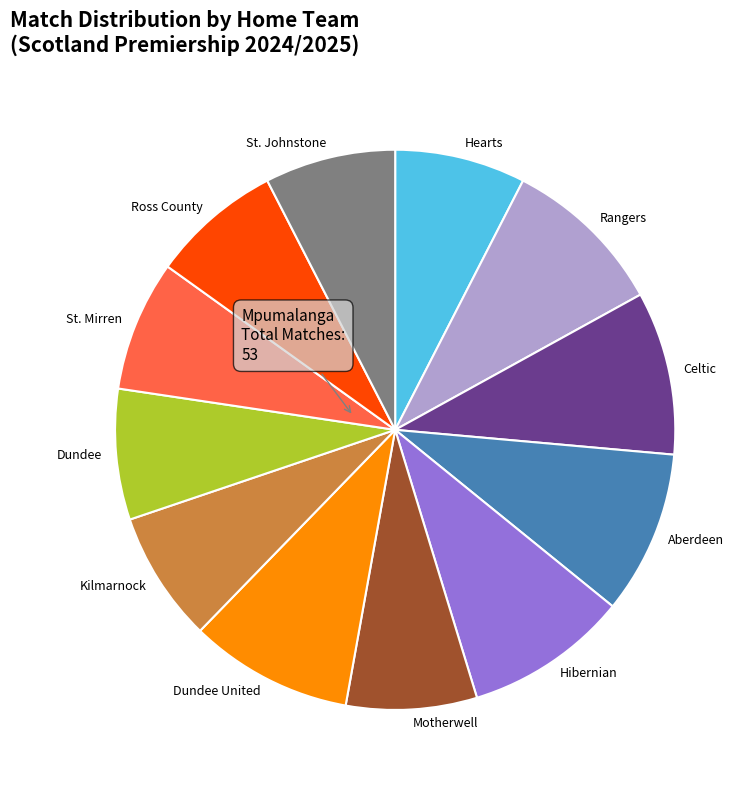

Does any single category account for the majority?

No